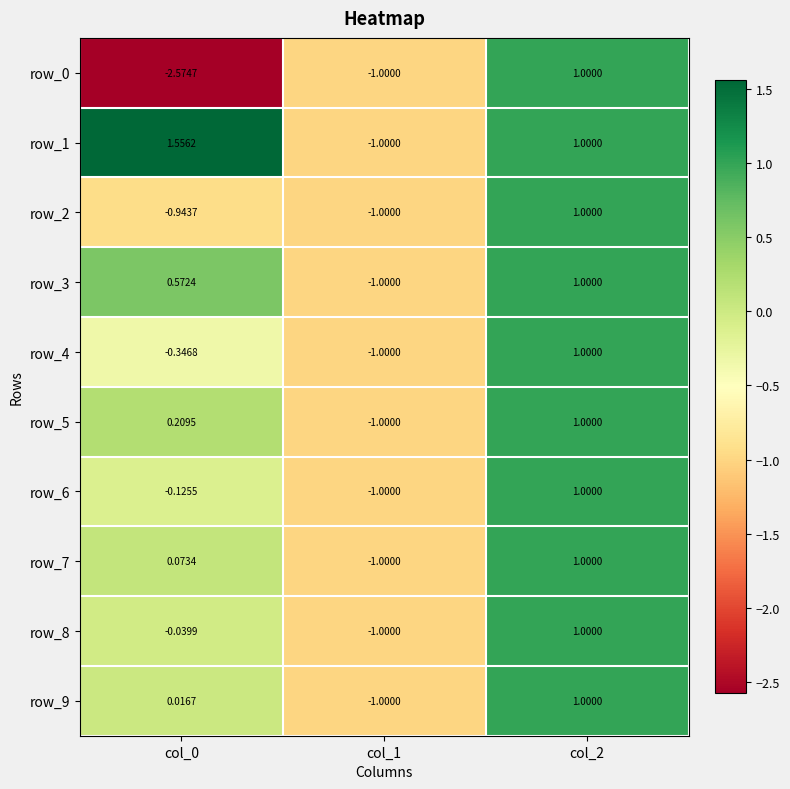

True or false: row_3 has a value of 1.0 at col_2.

True